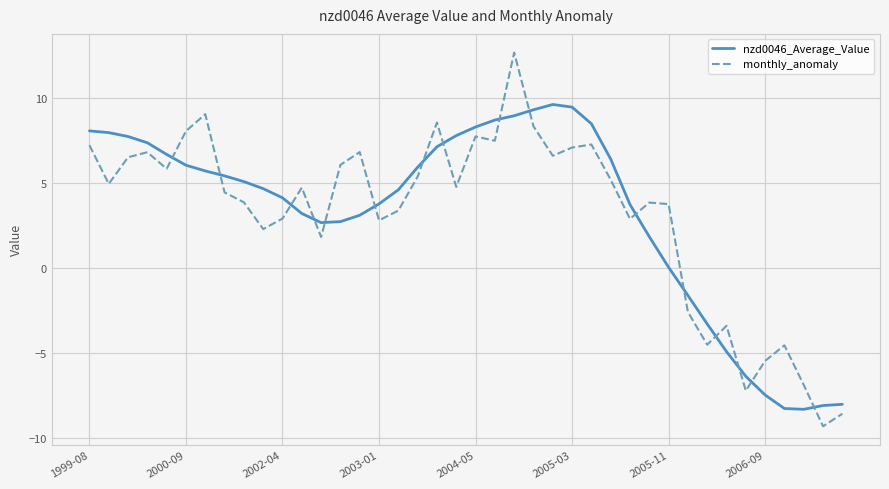

What is the maximum value shown in the chart?

12.7